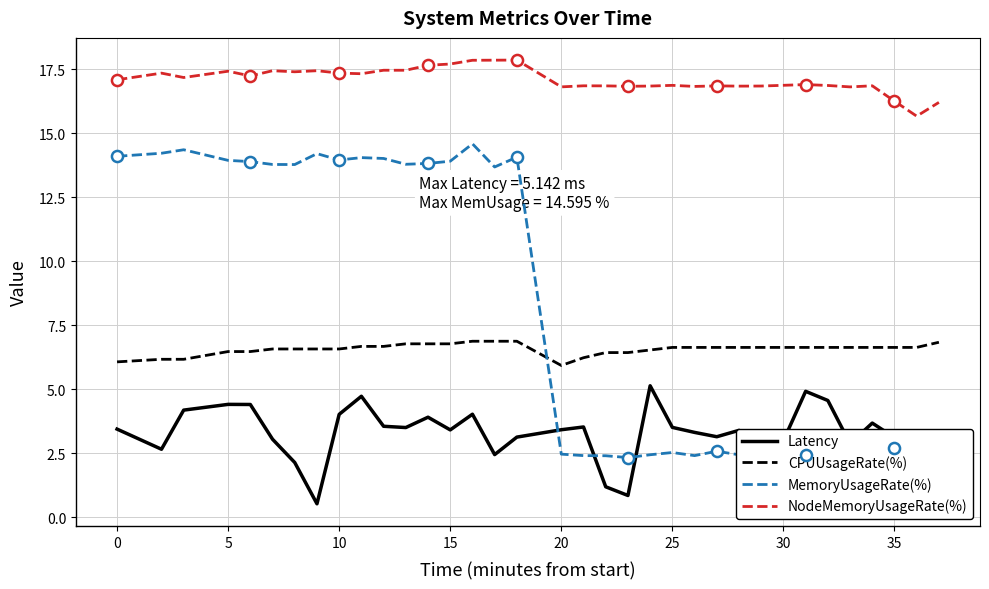

After their last crossing, which series has the higher values: MemoryUsageRate(%) or CPUUsageRate(%)?

CPUUsageRate(%)